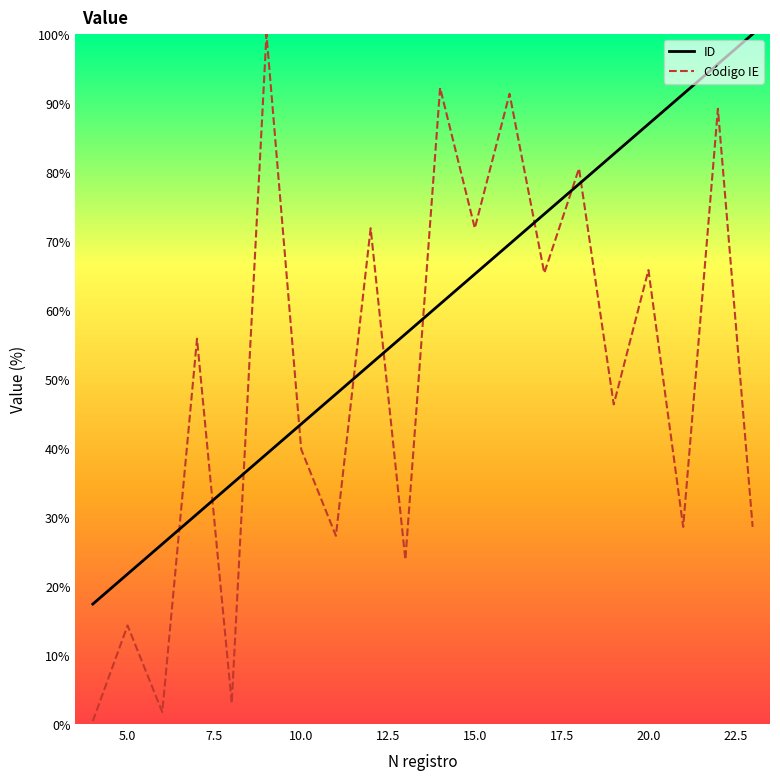

How many interior local peaks does the Código IE series have?

9